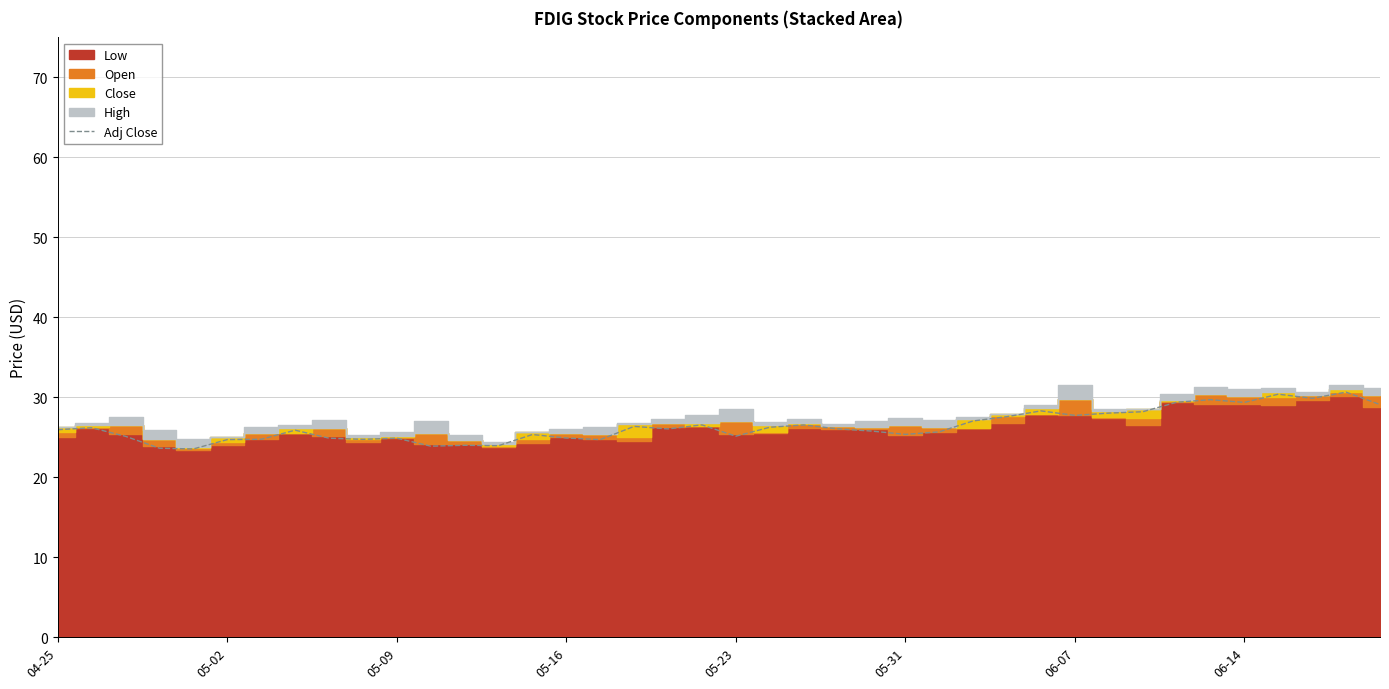

The Adj Close series shows 24.9 at 05-16. True or false?

True